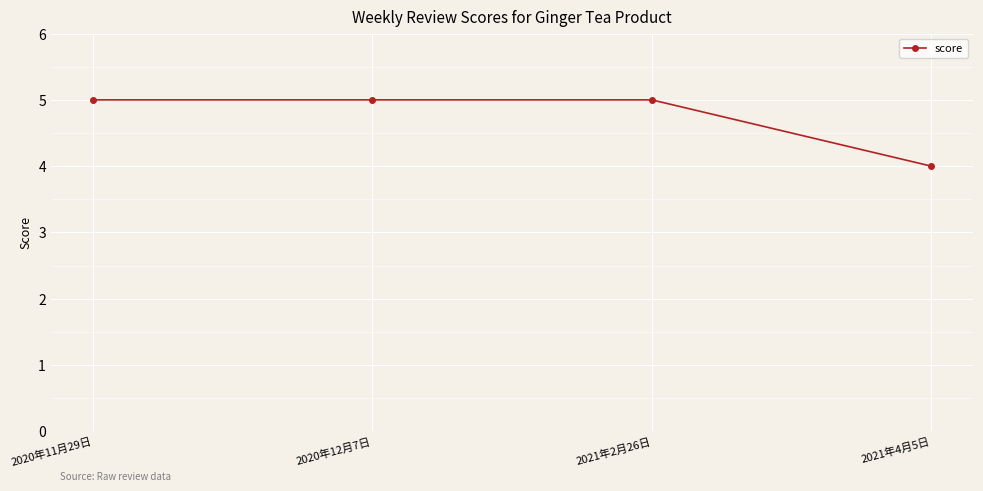

What position from the right is 2020年11月29日?

4